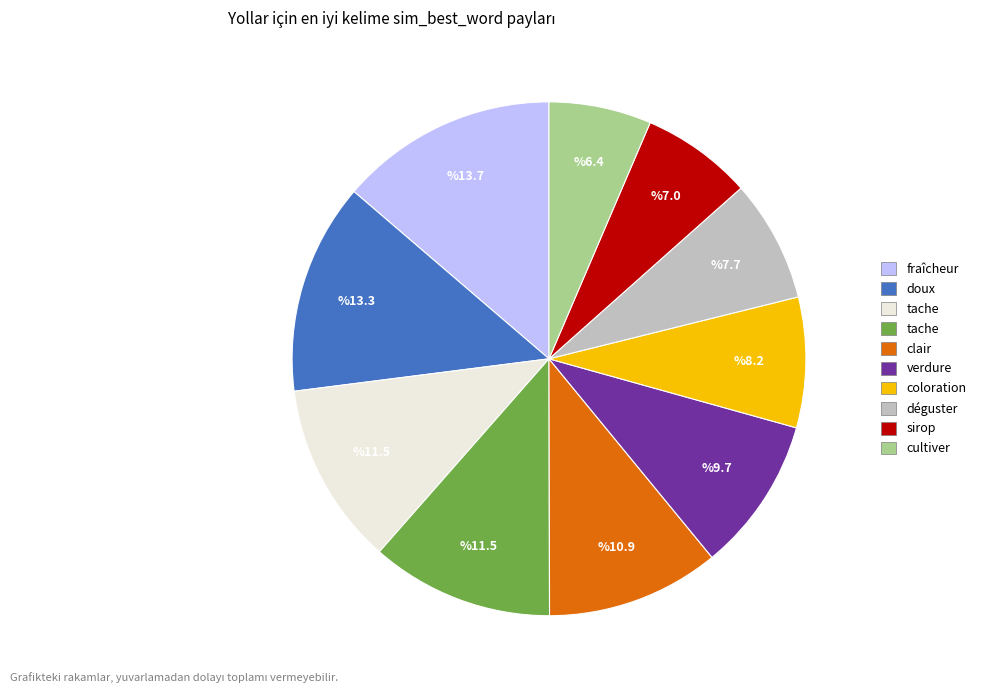

Is there any slice that represents more than half of the pie?

No